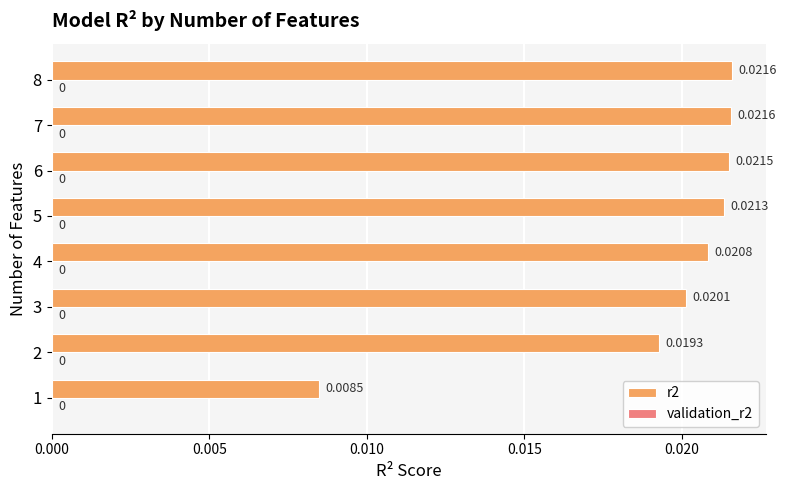

Which has a higher value, 5 or 4?

5